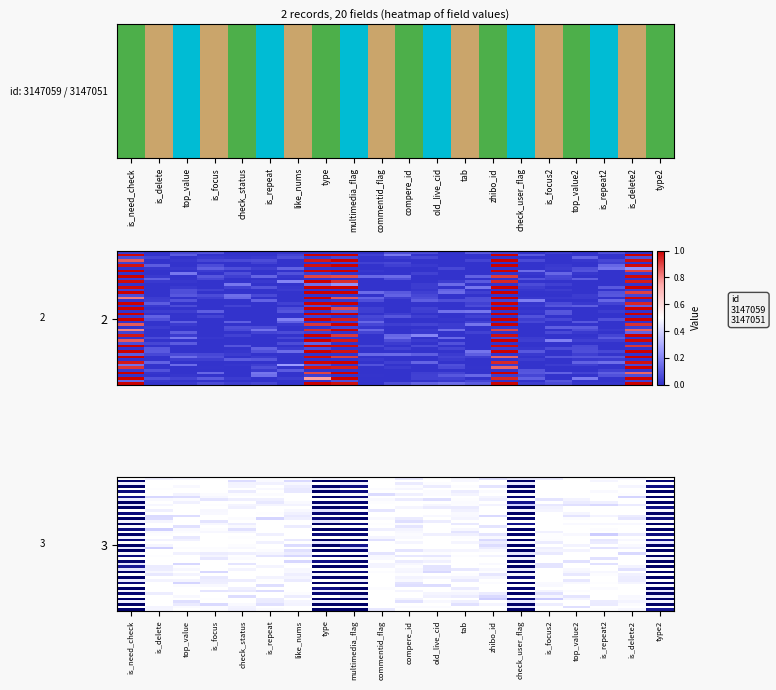

Between is_focus and is_repeat, which series saw the biggest shift?

3147059